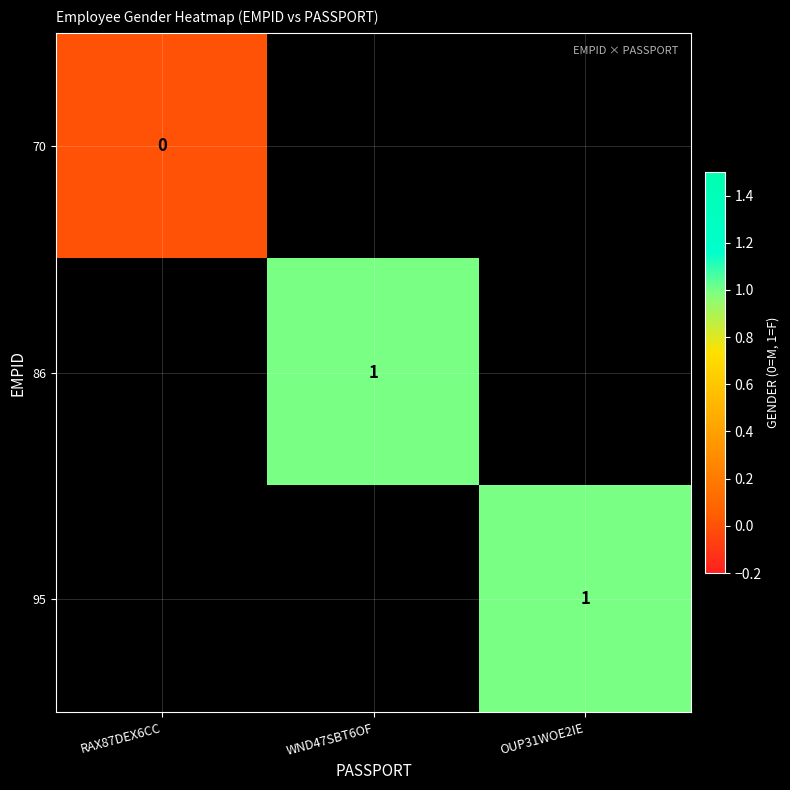

How many series are shown in this chart?

3